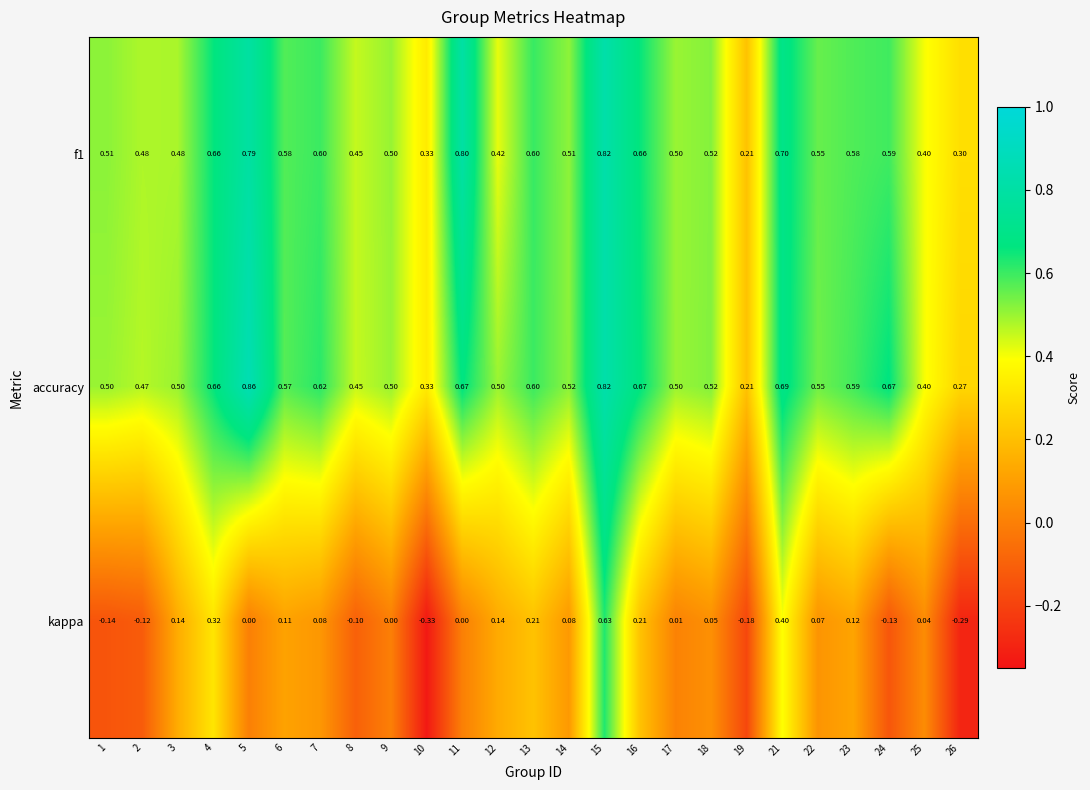

Which series has the largest total across all categories?

accuracy